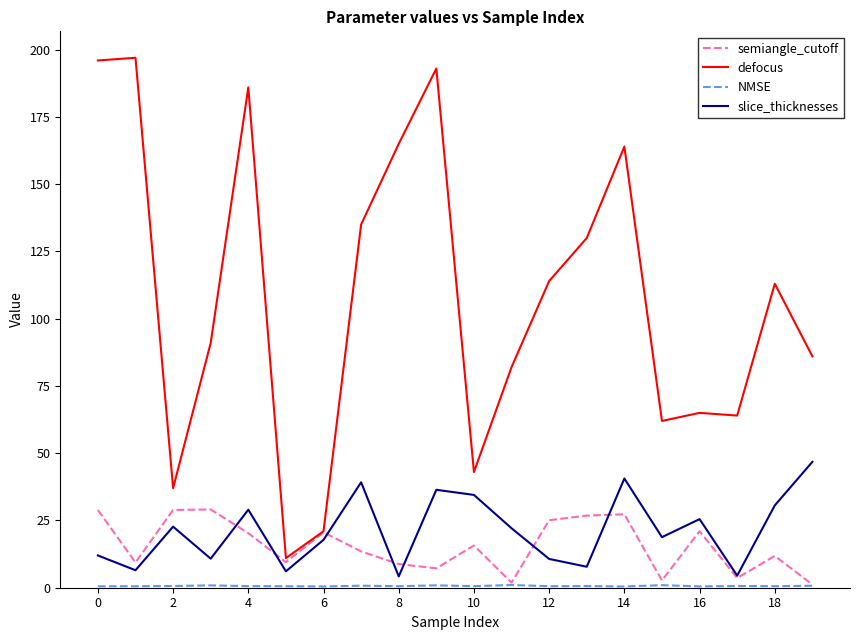

What is the minimum value shown in the chart?

0.5